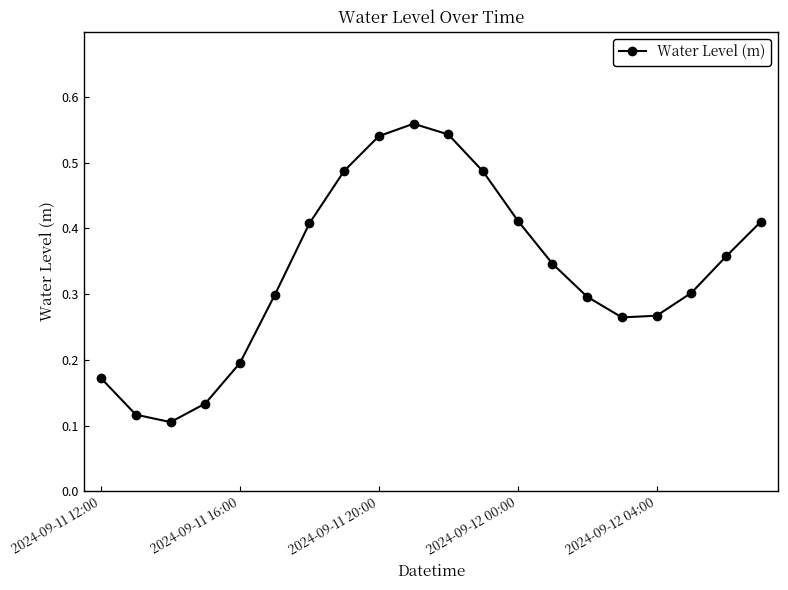

How many interior local peaks (higher than both neighbors) does the data have?

1